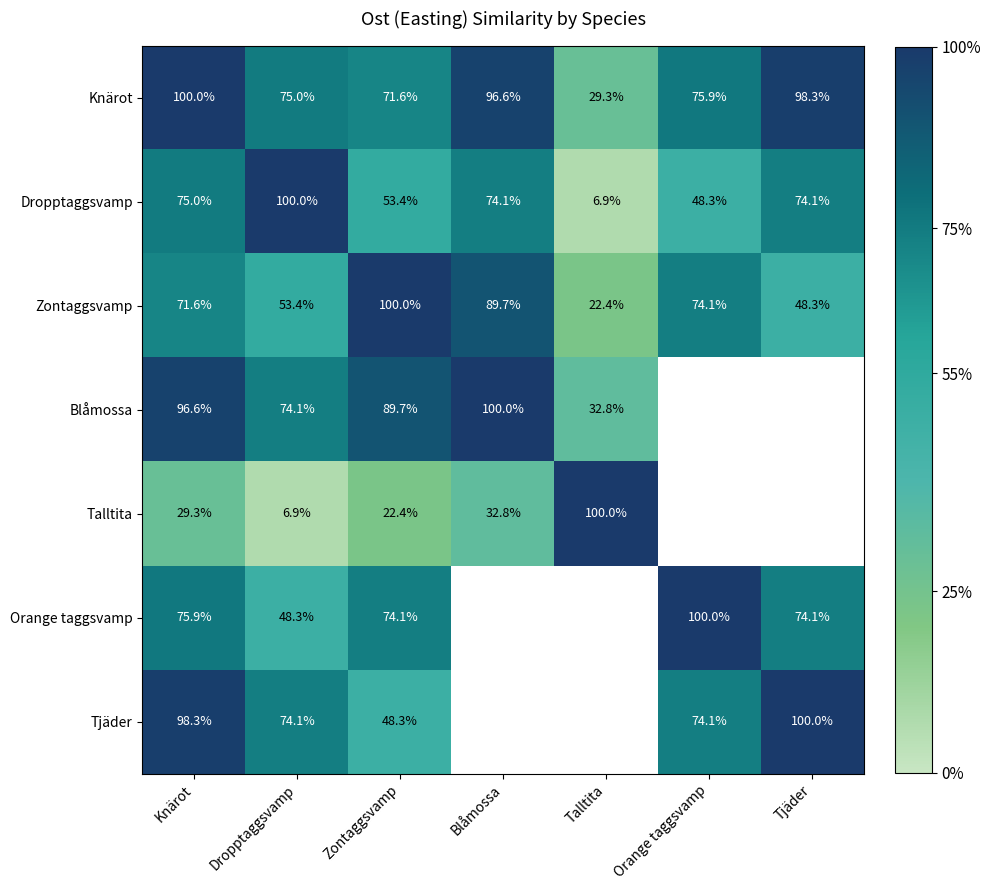

At how many categories does at least one series exceed 65?

7